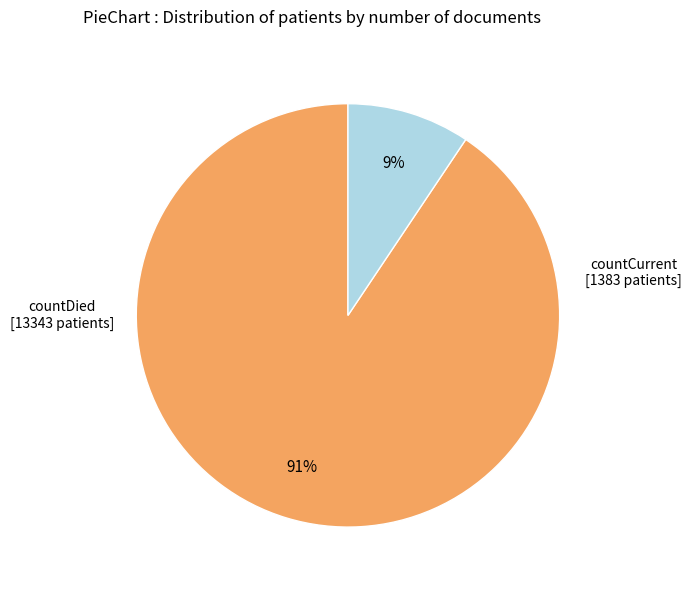

Is there a majority slice in this chart?

Yes